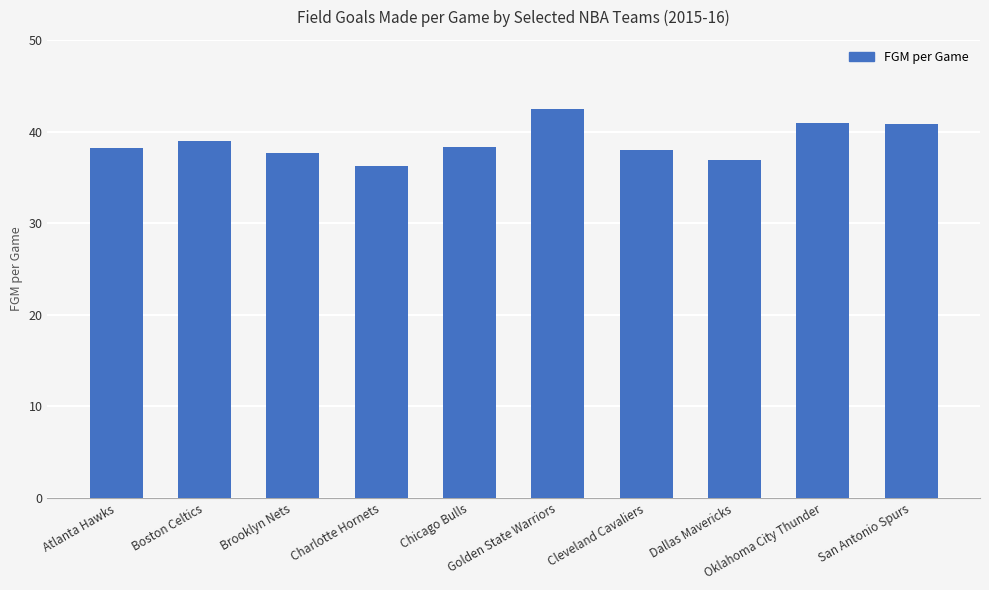

What is the value of the 5th bar from the left?

38.3